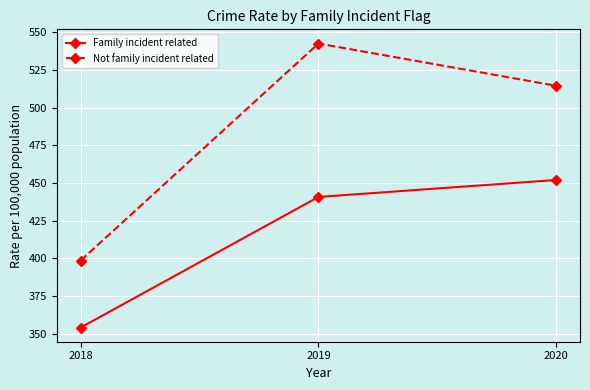

True or false: Family incident related has a value of 281.7 at 2019.

False